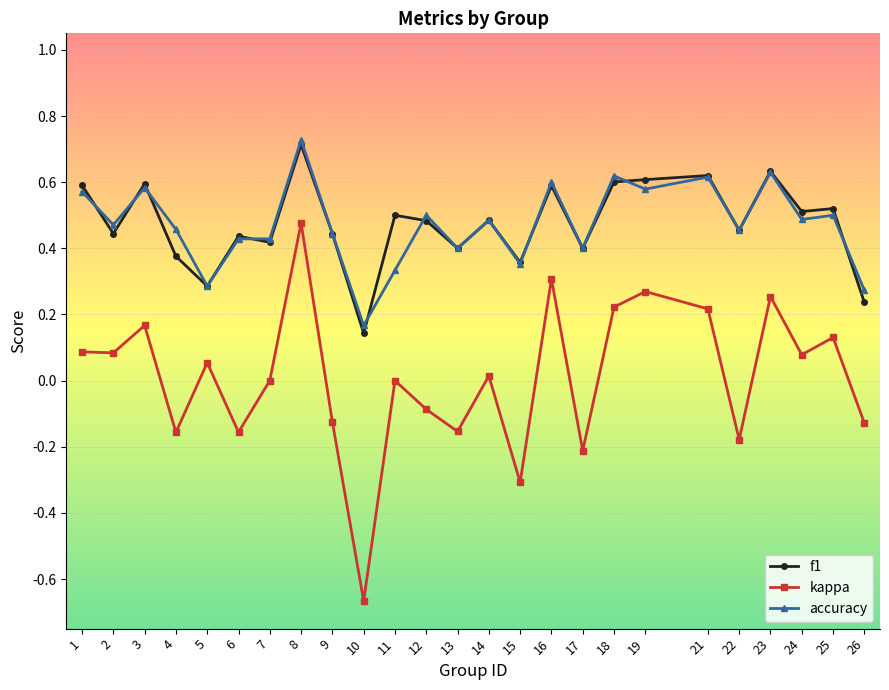

In kappa, how many points are higher than both neighbors (excluding endpoints)?

9